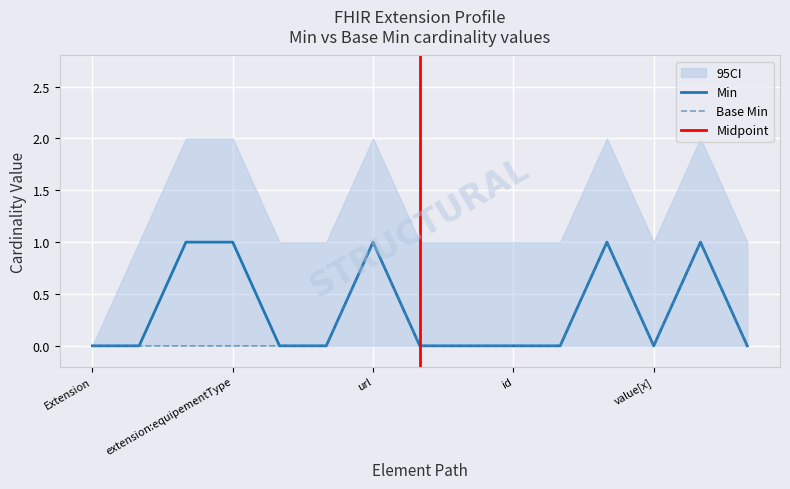

Rank the series by their average value, from lowest to highest.

Base Min, Min